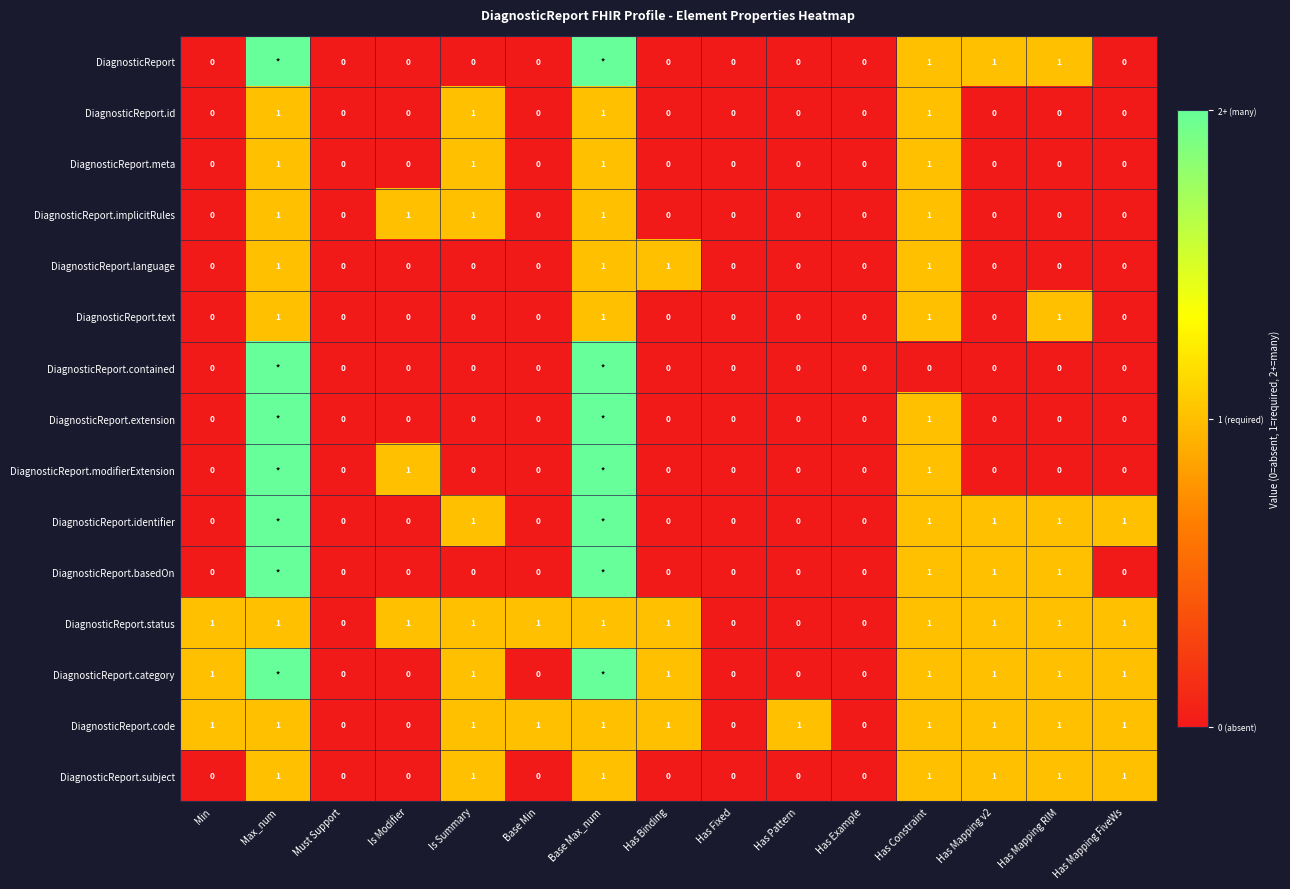

How many values in DiagnosticReport.id are above zero?

4